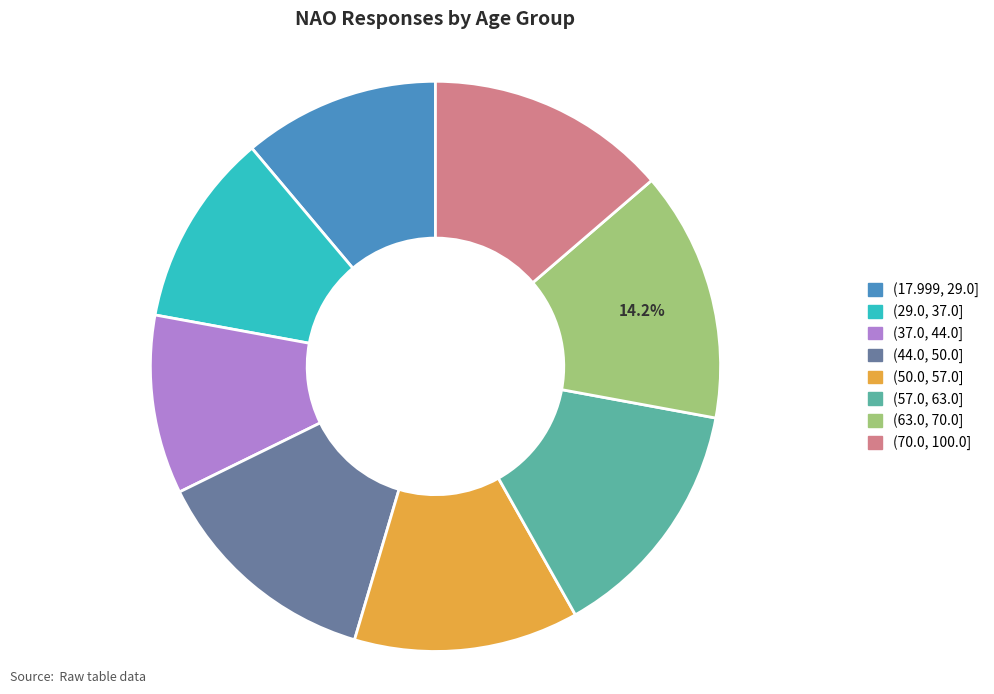

To the nearest percent, what is the average slice percentage?

12%